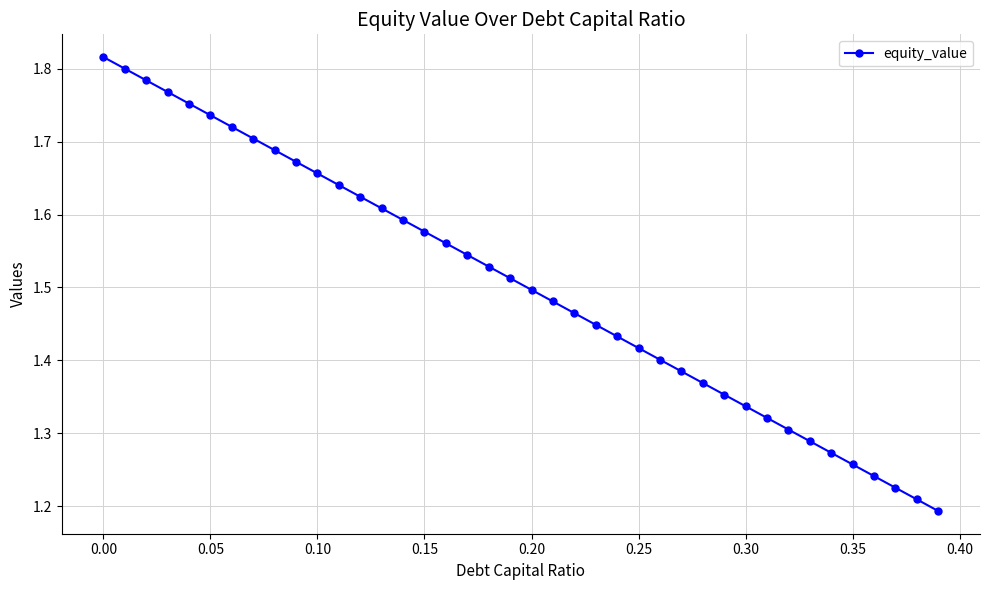

What is the difference between the maximum and second lowest values?

0.6